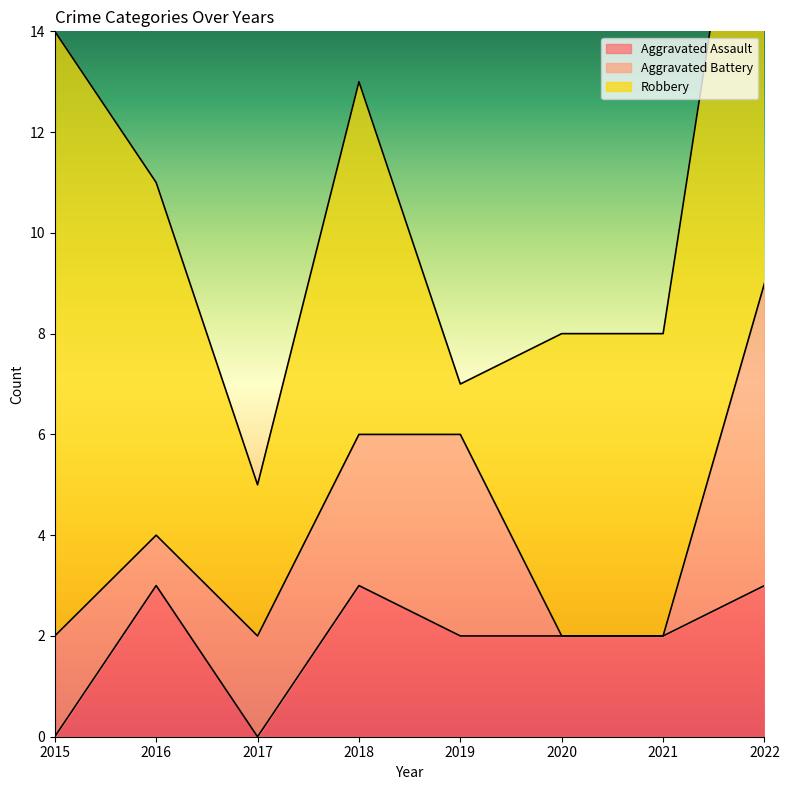

At 2018, list the series in order from smallest to largest.

Aggravated Assault, Aggravated Battery, Robbery